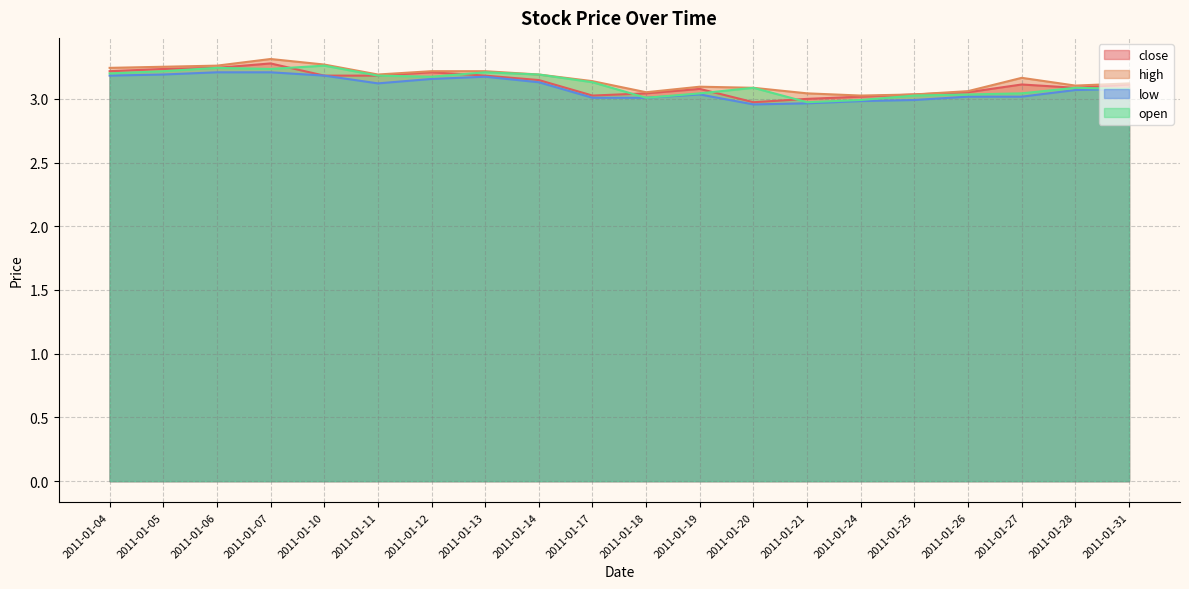

At which label does high reach its peak?

2011-01-07